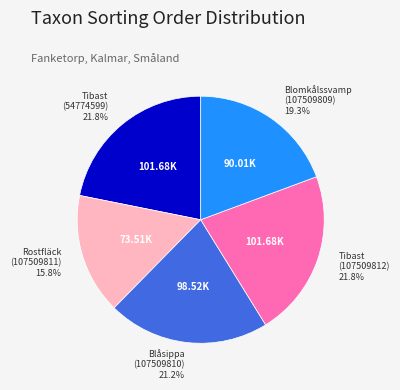

What is the smallest slice in the pie chart?

Rostfläck (107509811)